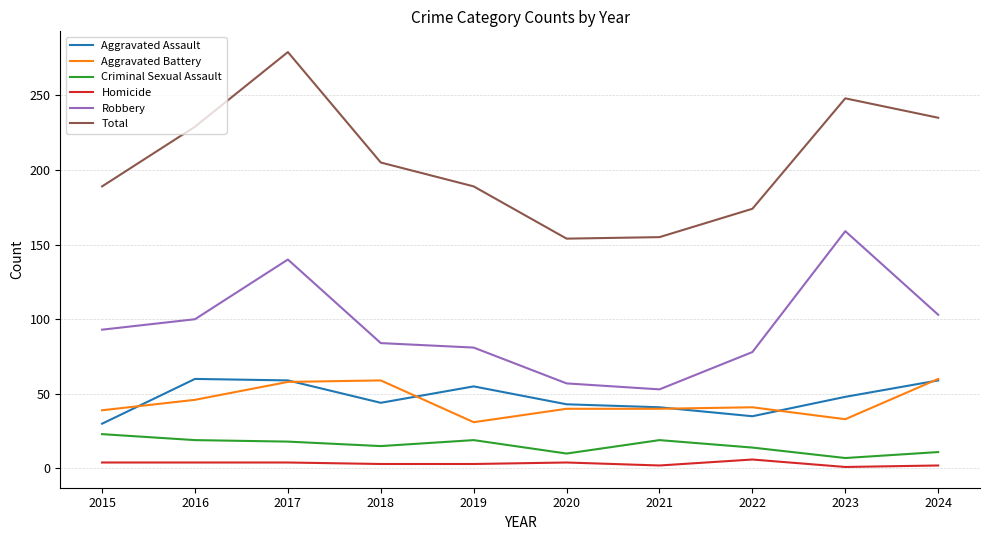

Which series has the widest spread of values?

Total